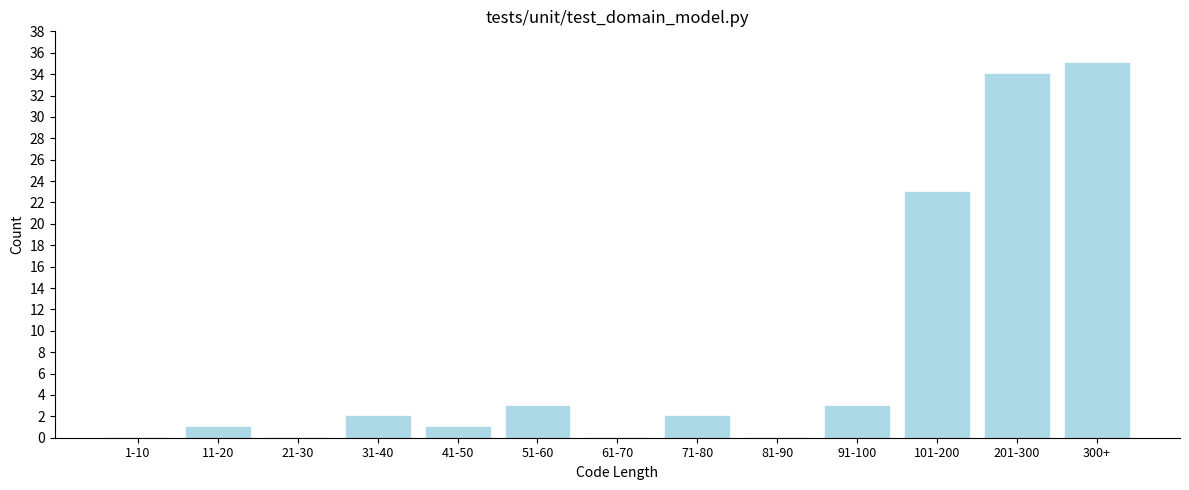

Reading right to left, transcribe all the data shown in this chart.

300+=35	201-300=34	101-200=23	91-100=3	81-90=0	71-80=2	61-70=0	51-60=3	41-50=1	31-40=2	21-30=0	11-20=1	1-10=0